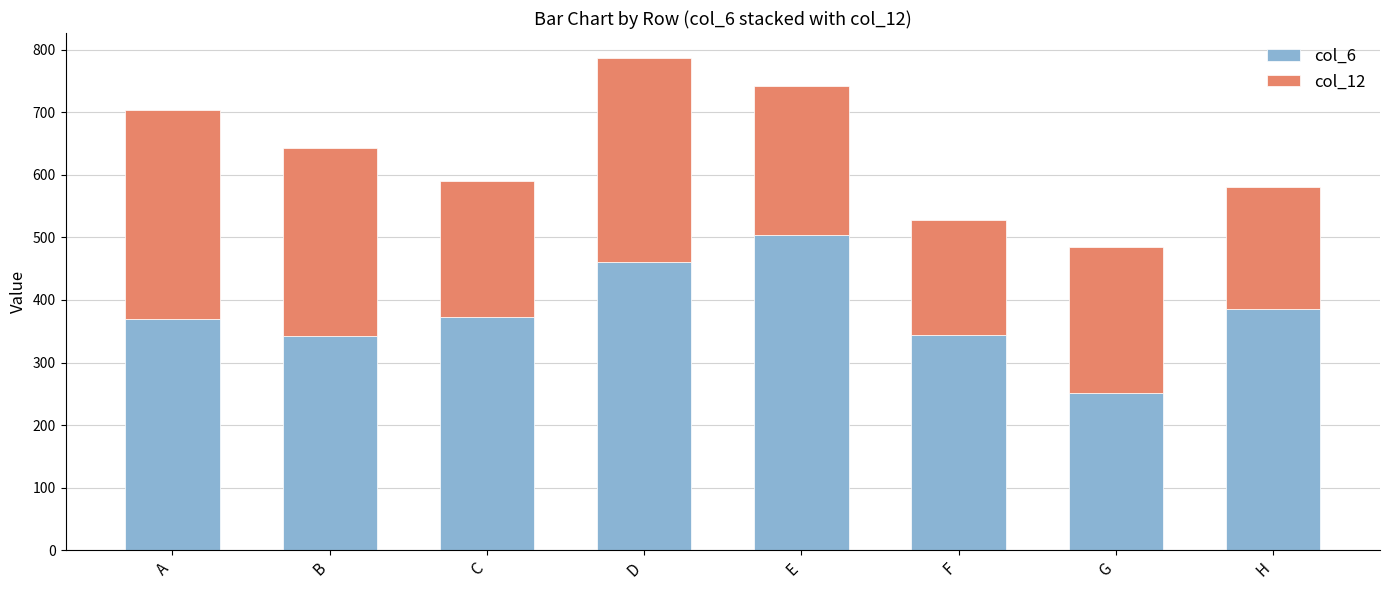

What is the minimum value for col_6?

251